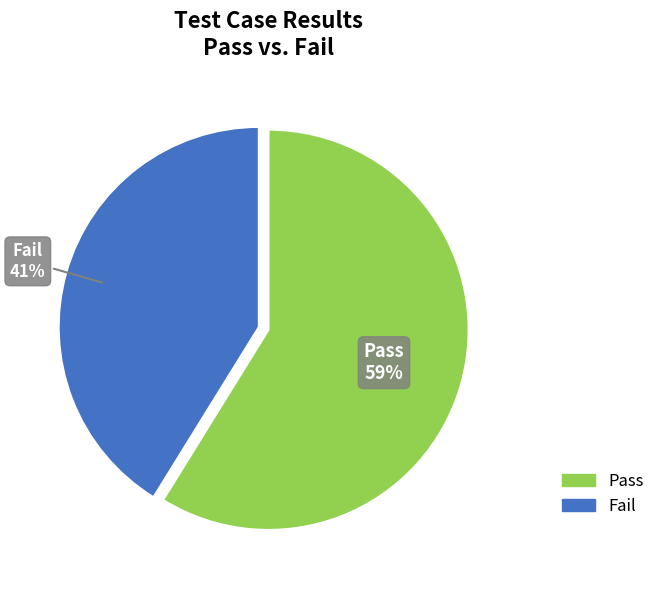

Is there any slice that represents more than half of the pie?

Yes